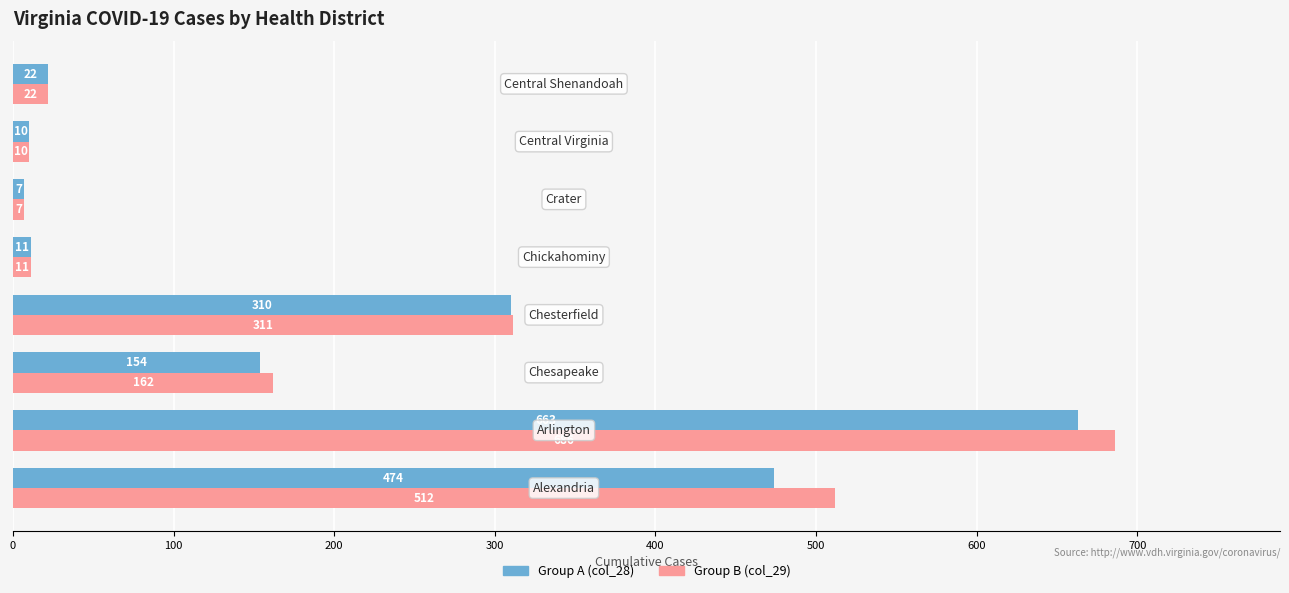

Rank the series by their average value, from lowest to highest.

Group A (col_28), Group B (col_29)